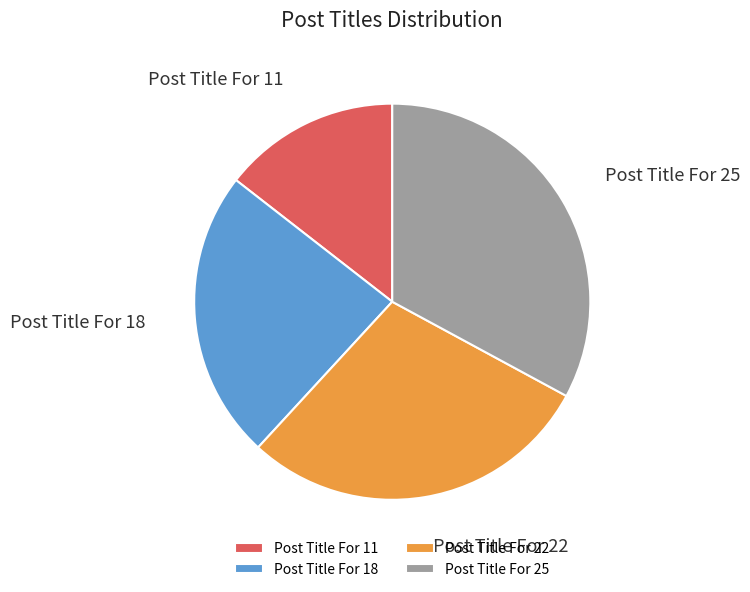

Which slice is the smallest?

Post Title For 11